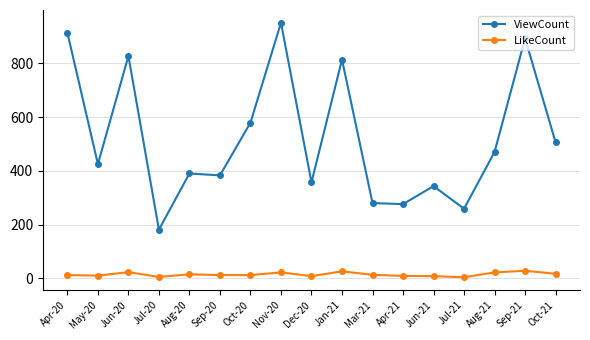

What is the average value of the LikeCount series?

14